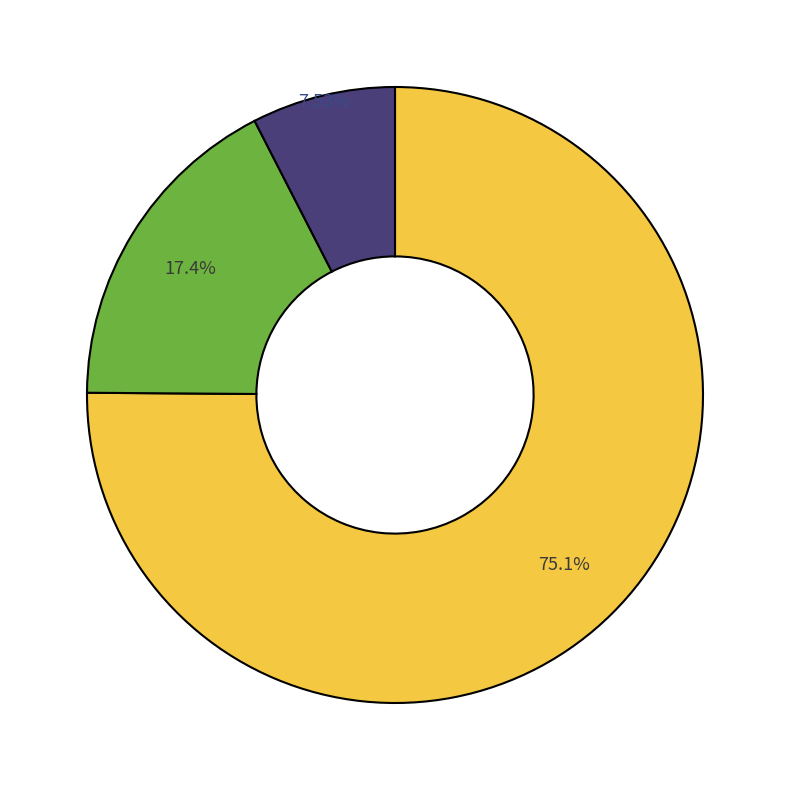

Is there any slice that represents more than half of the pie?

Yes